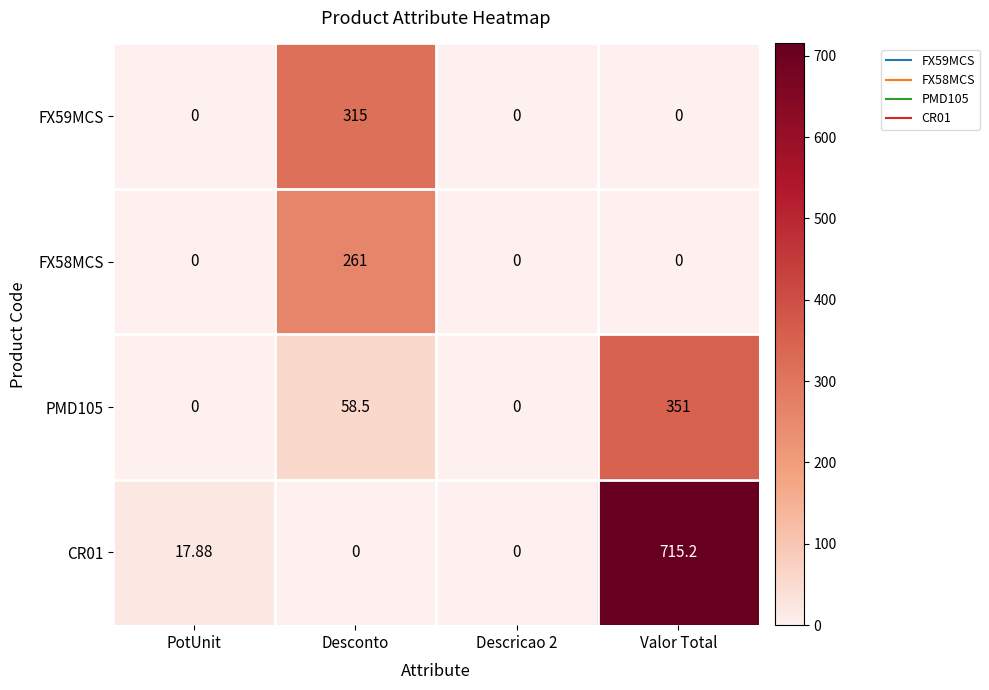

At which label does CR01 first exceed 17?

PotUnit